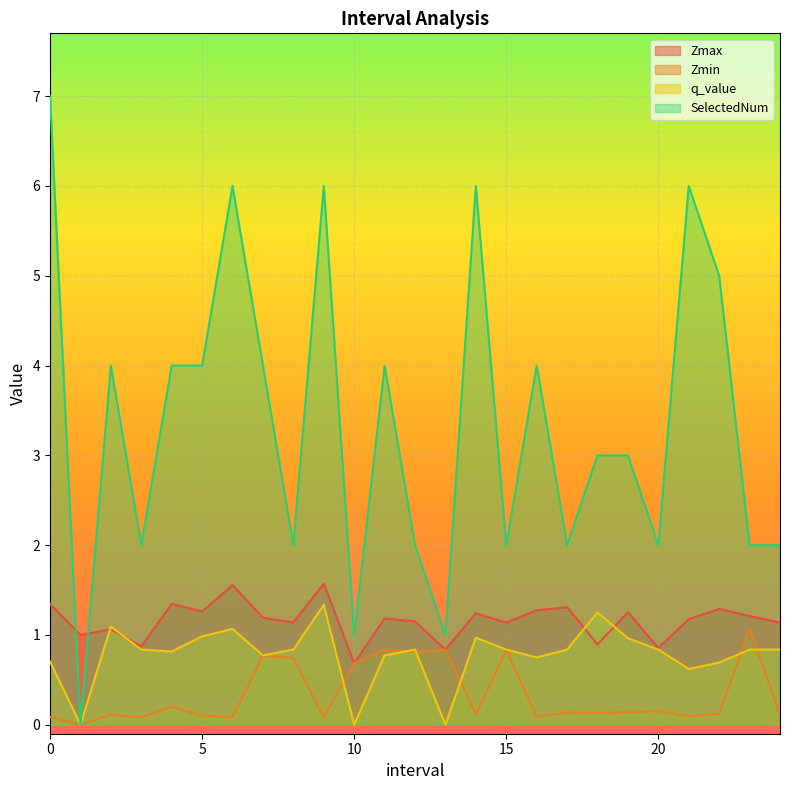

True or false: Zmax and Zmin cross at least once.

False